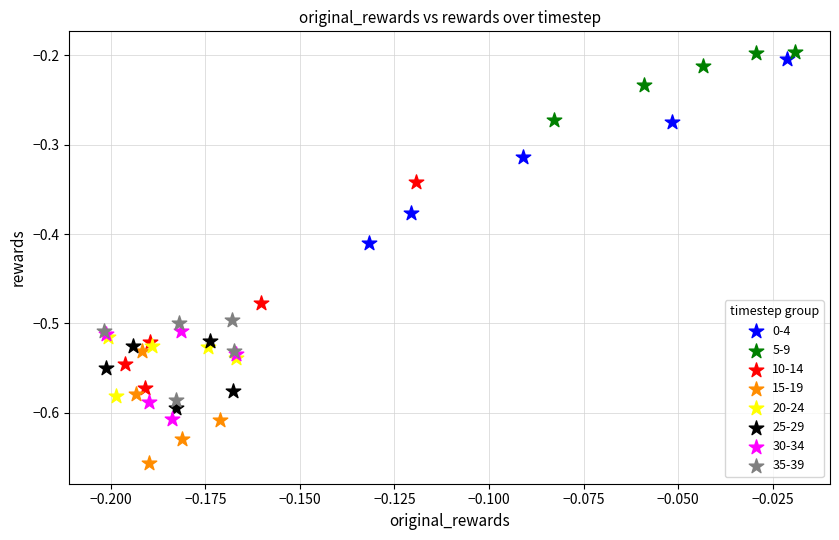

What are all the series names shown in the legend?

0-4, 5-9, 10-14, 15-19, 20-24, 25-29, 30-34, 35-39